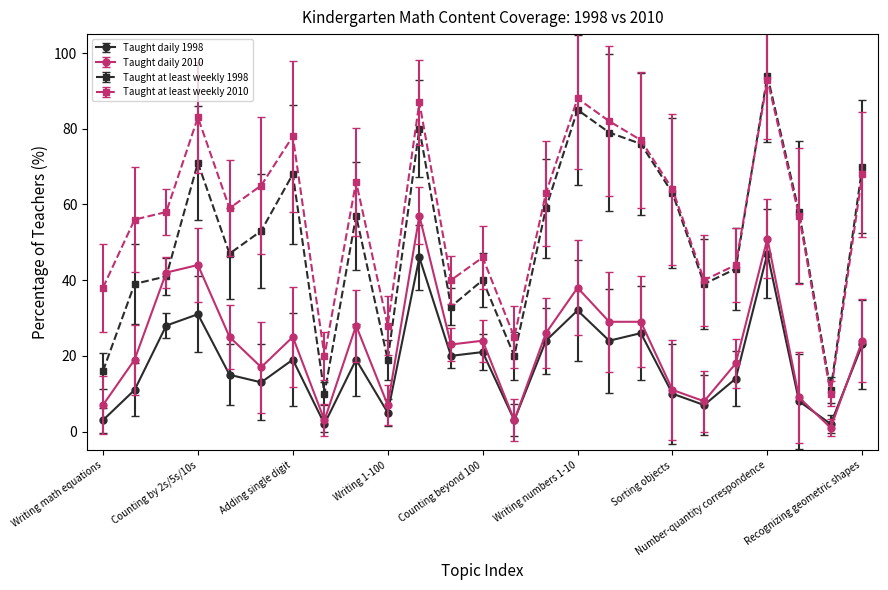

Which series has the largest total across all categories?

Taught at least weekly 2010